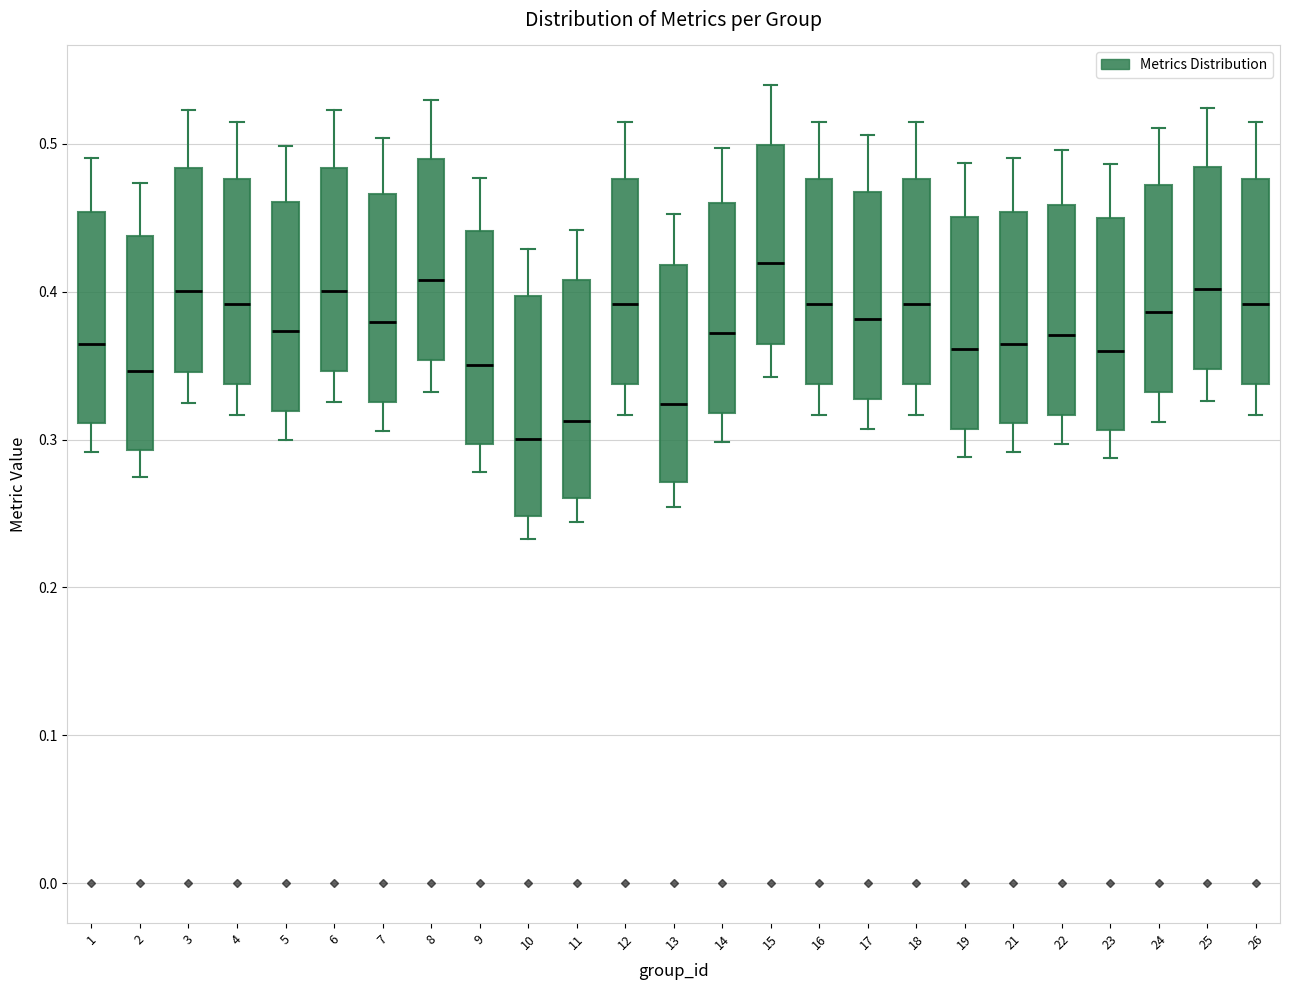

Where is the lower edge of the box at x = 26 on the y-axis? The values are not printed on the chart, so give them approximately, as read against the axis.

0.34